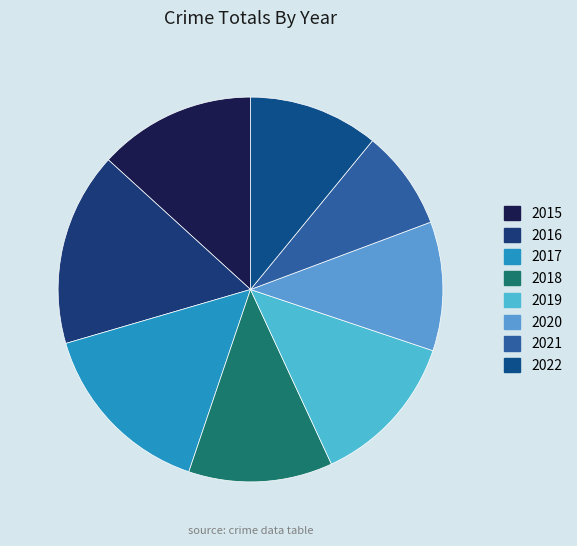

Is it true that 2019 is 28% of the pie?

False